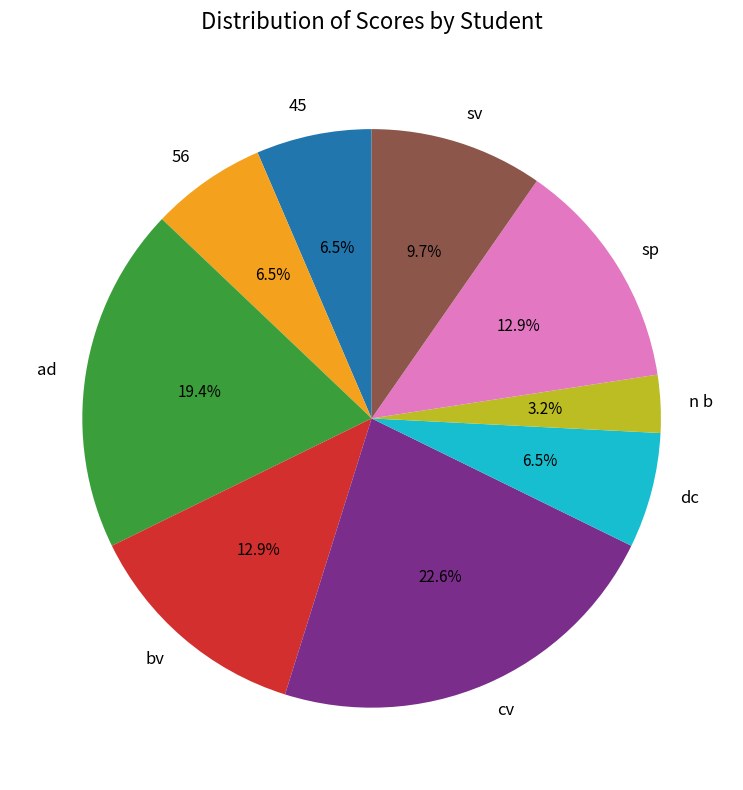

What percentage is NOT represented by bv?

87.1%